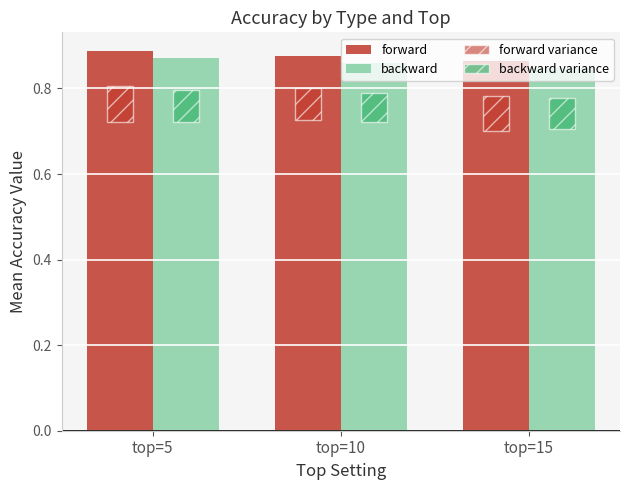

Where is backward nearest to the value 0?

top=15